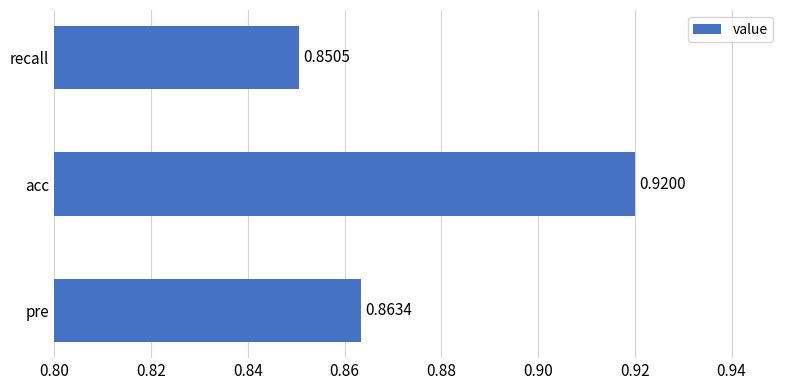

At which category does the chart reach its minimum across all series?

recall